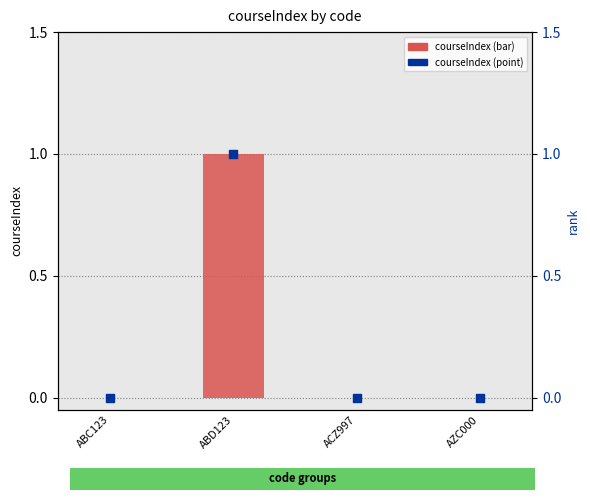

Which series reaches the maximum Y coordinate?

courseIndex